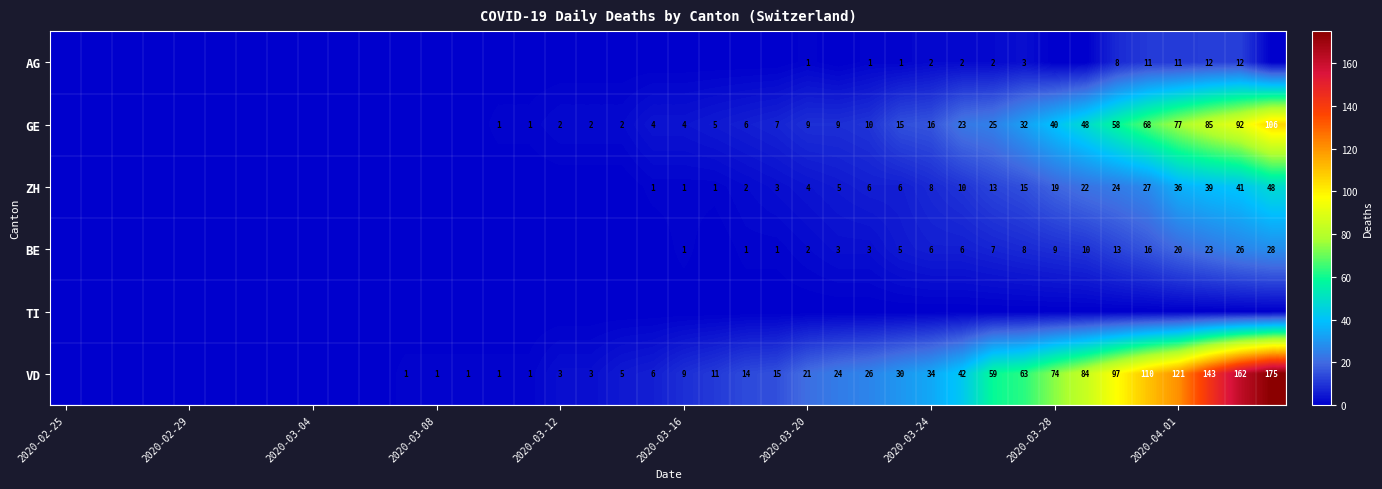

The VD series shows 34 at 2020-03-24. True or false?

True